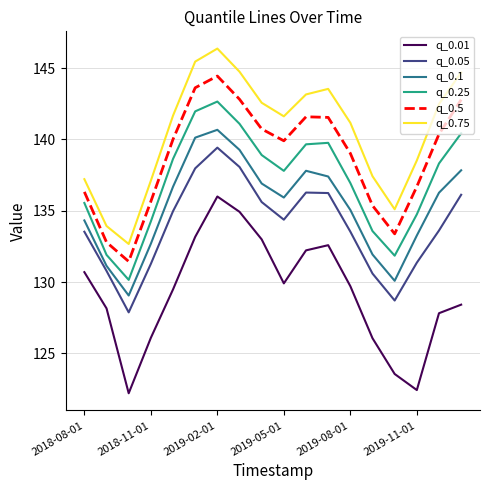

Rank the series by their maximum value, from highest to lowest.

q_0.75, q_0.5, q_0.25, q_0.1, q_0.05, q_0.01